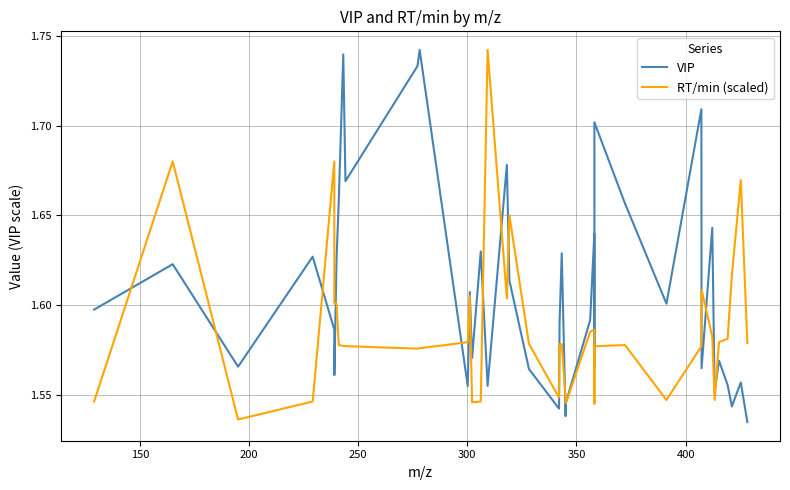

Rank the series by their average value, from lowest to highest.

RT/min (scaled), VIP